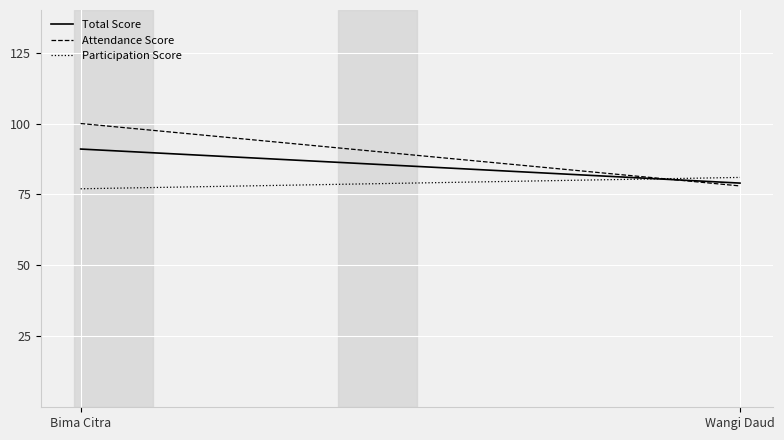

Reading left to right, list all the values displayed in this chart.

Total Score: Bima Citra=91	Wangi Daud=79
Attendance Score: Bima Citra=100	Wangi Daud=78
Participation Score: Bima Citra=77	Wangi Daud=81